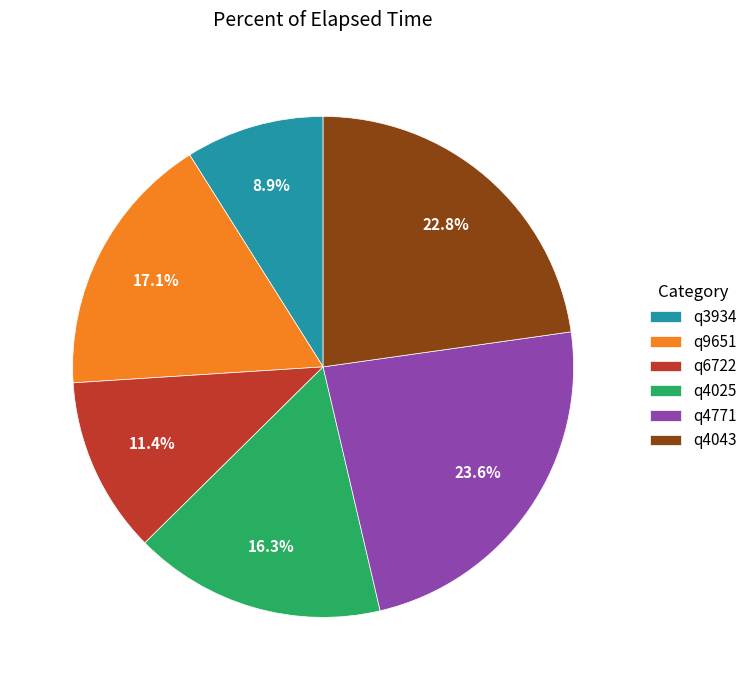

Combined, do q4043 and q3934 account for over 50%?

No